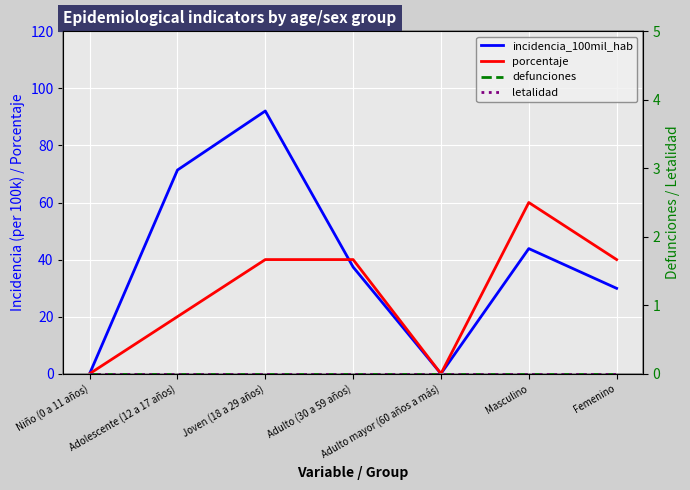

Which category has the lowest value in the porcentaje series?

Niño (0 a 11 años)